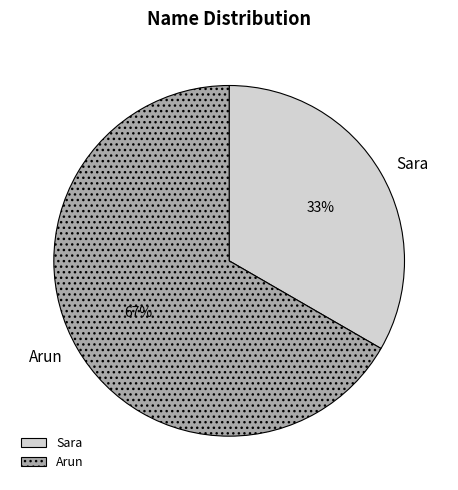

True or false: Sara accounts for 33% of the total.

True